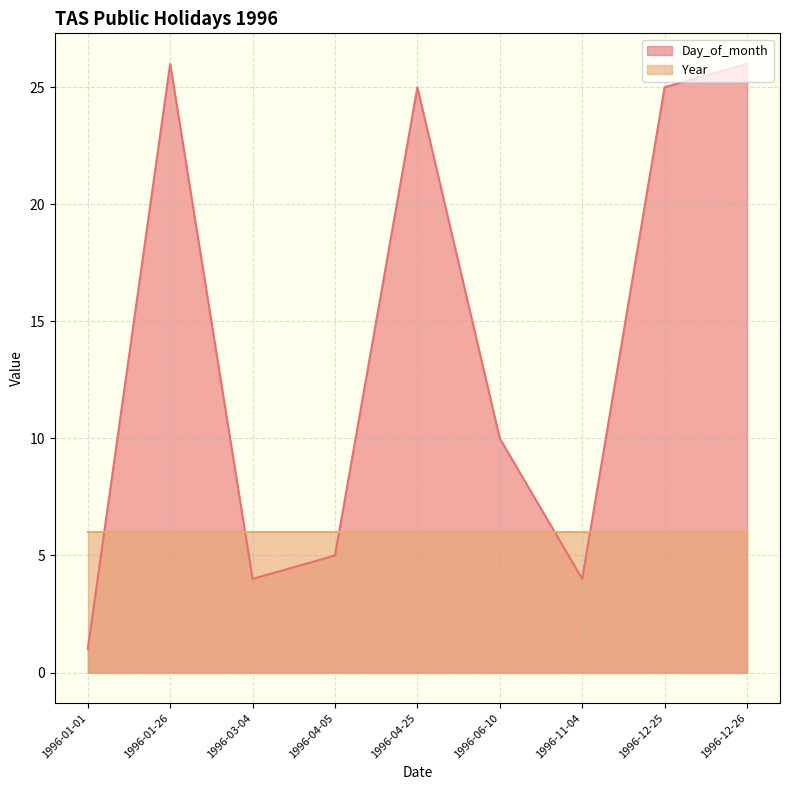

Between 1996-03-04 and 1996-01-26, which is larger?

1996-01-26